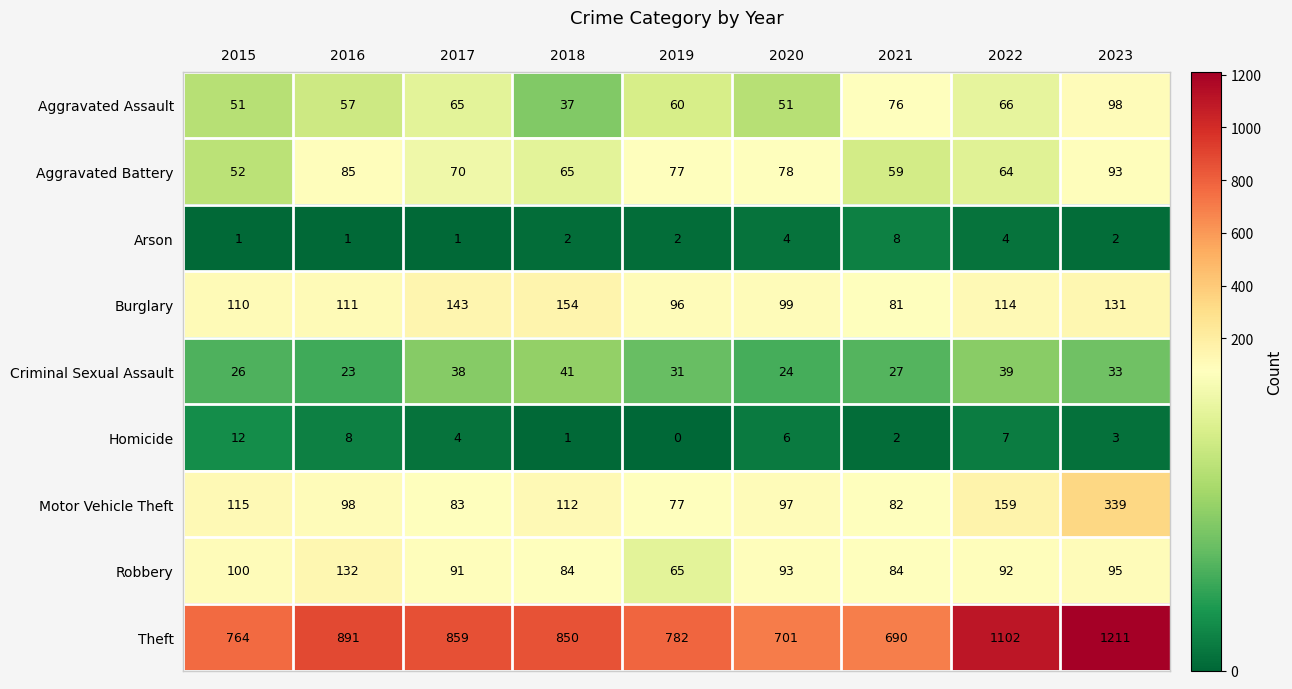

What is the average value of the Aggravated Battery series?

71